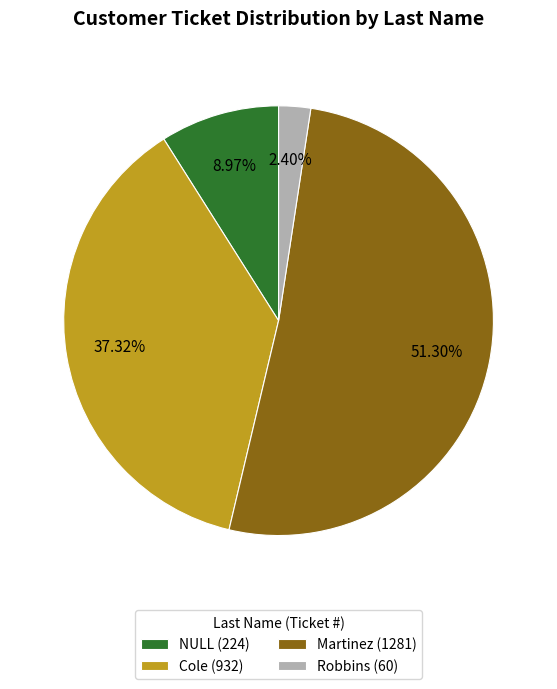

Which category has the smallest portion of the pie?

Robbins